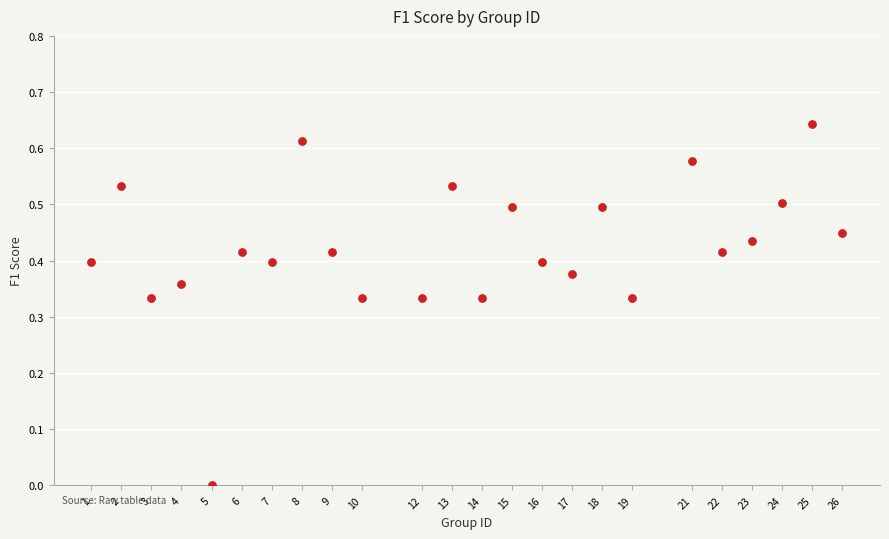

What is the range of X values (max minus min)?

25.0